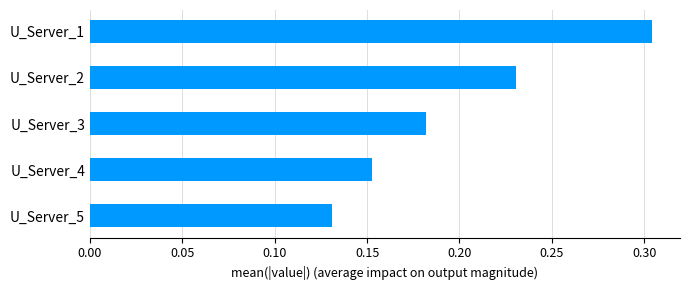

The value at U_Server_4 is 0.1. True or false?

False